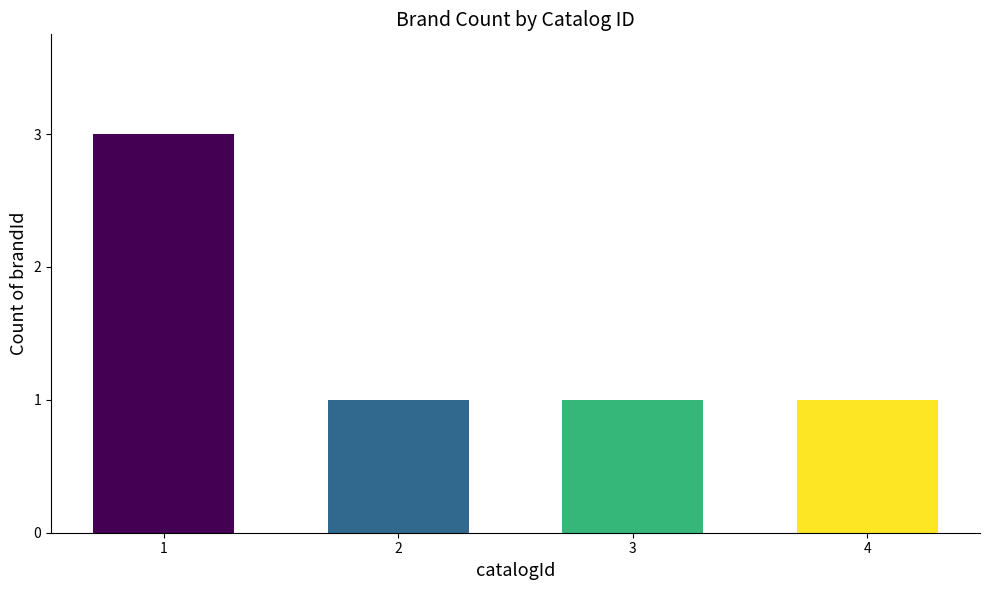

At which category does the chart reach its peak across all series?

1